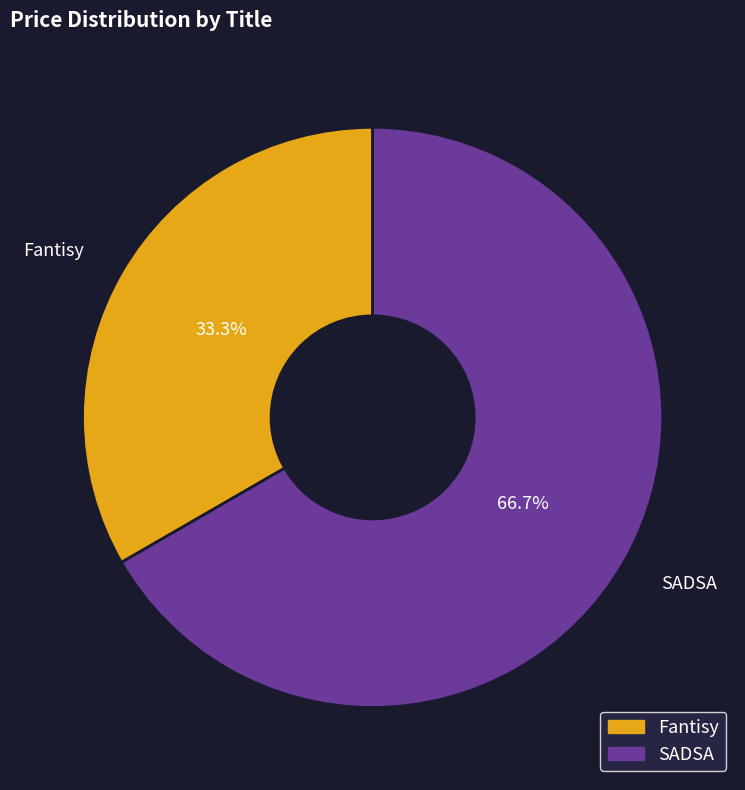

Which category has the biggest portion of the pie?

SADSA